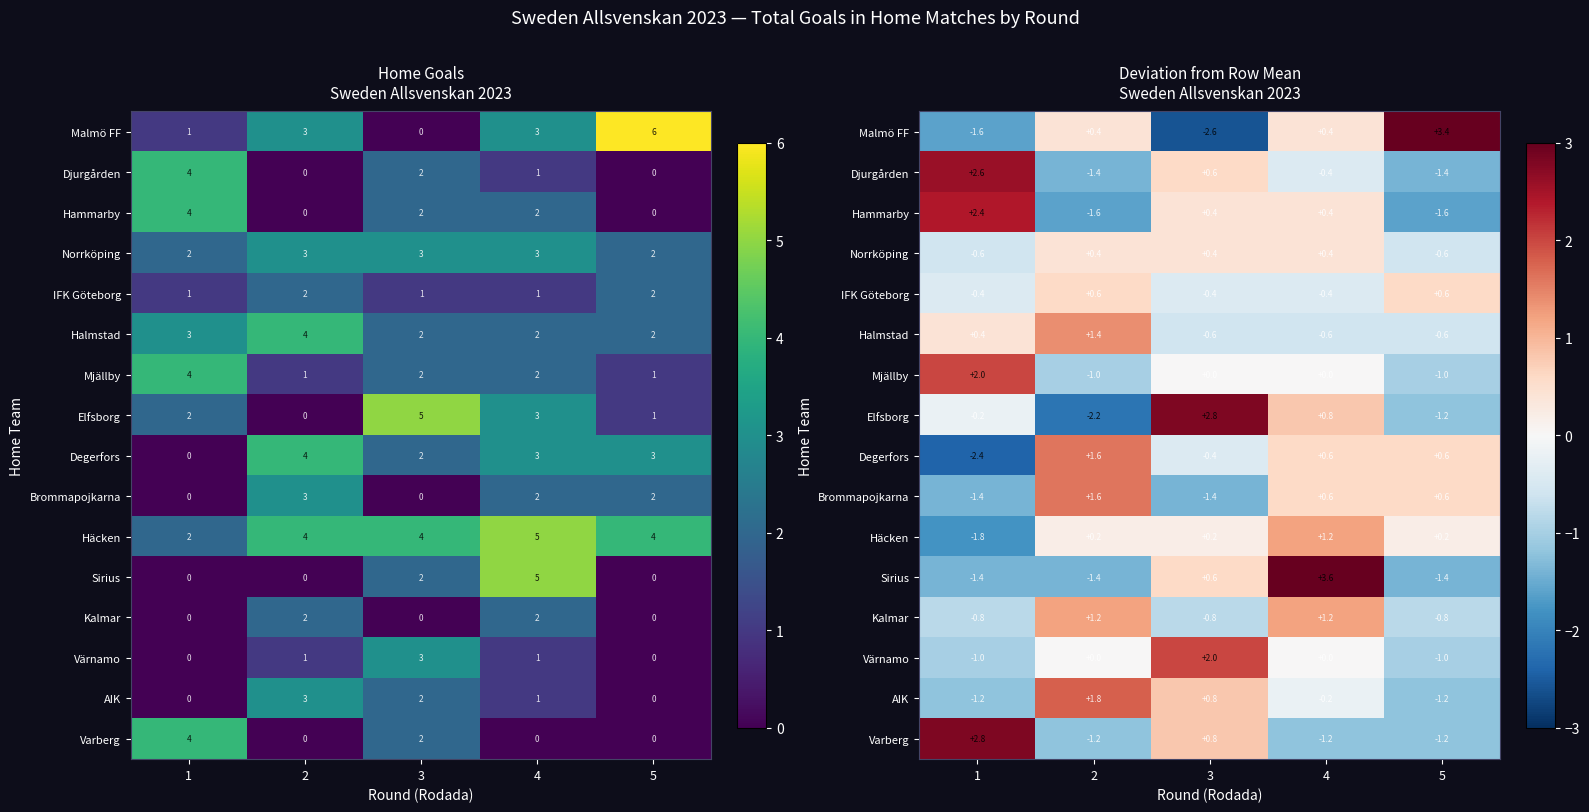

Between 1 and 3, which is larger?

1